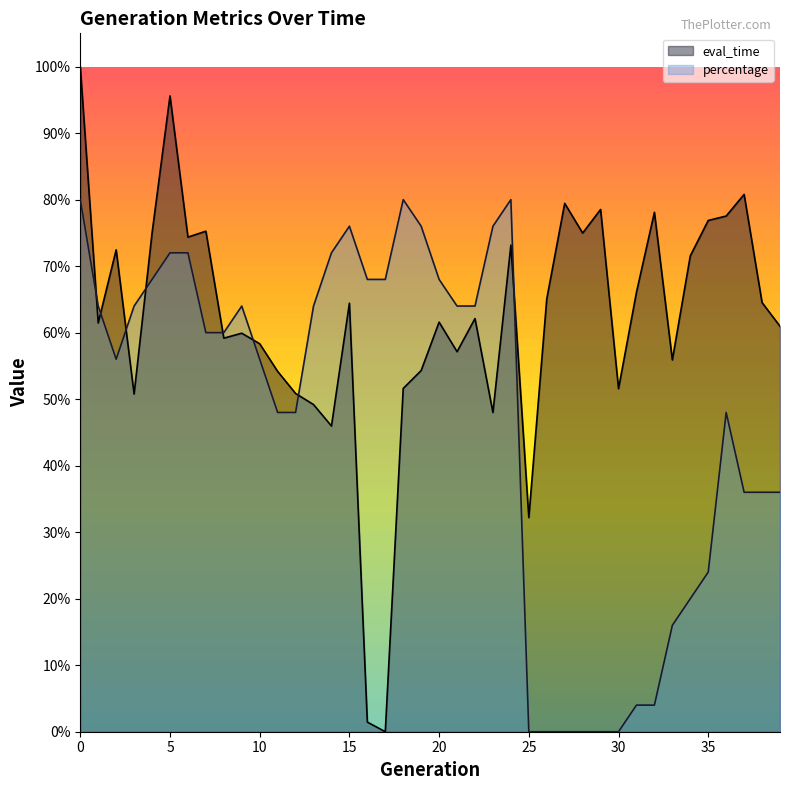

What is the sum of the eval_time values at 9 and 4?

1.3